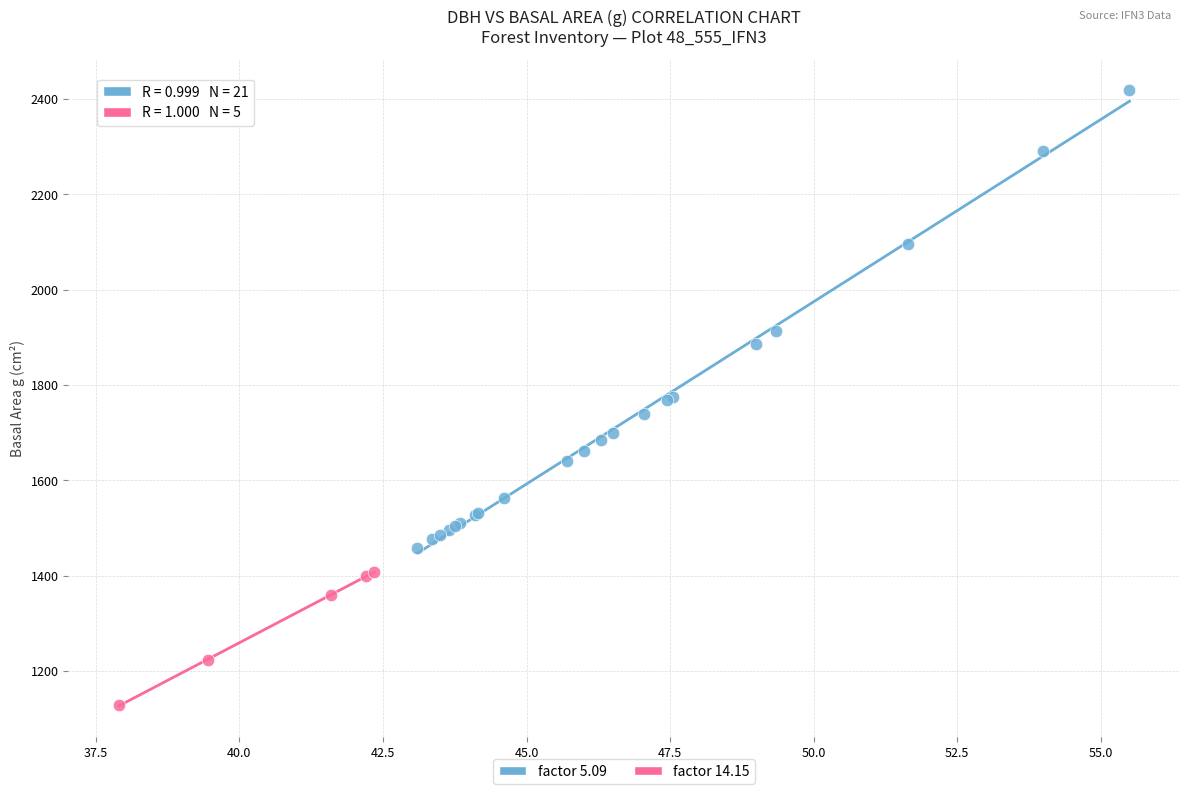

What are all the series names shown in the legend?

factor 5.09, factor 14.15